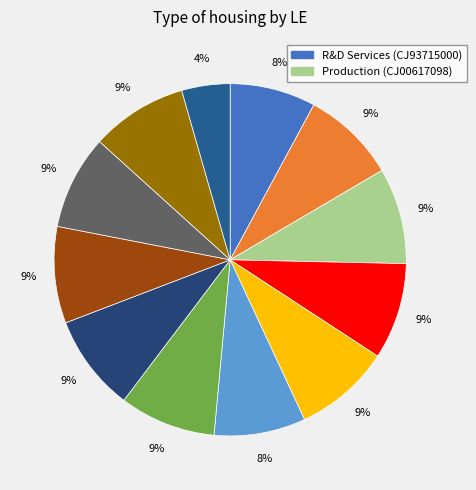

Count the number of slices in the pie.

12